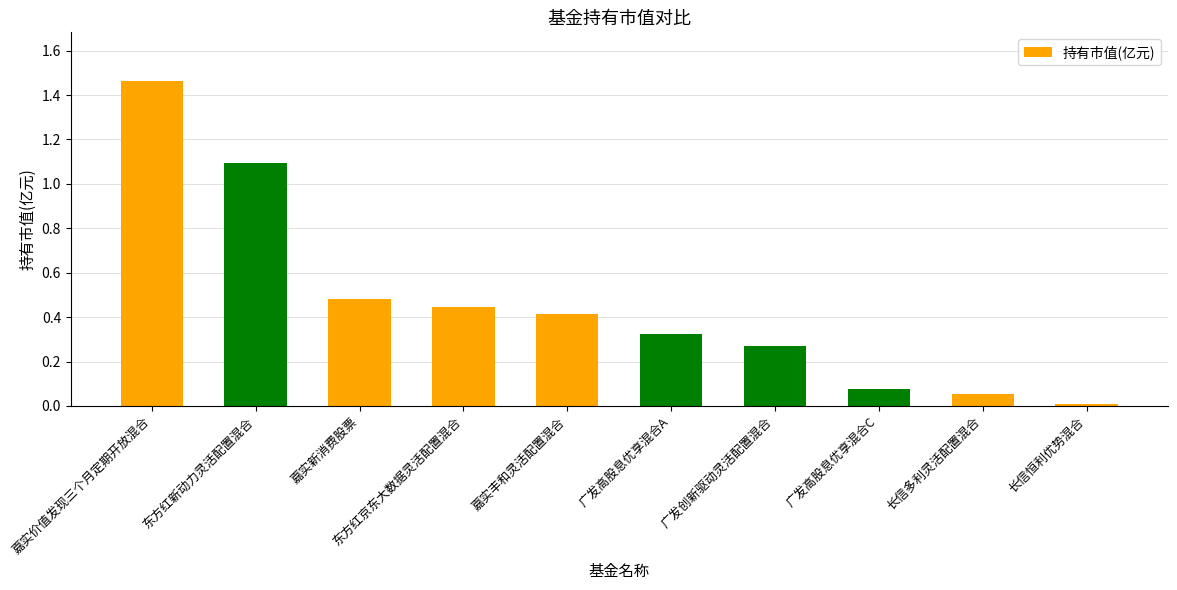

What is the difference between the maximum and second lowest values?

1.4